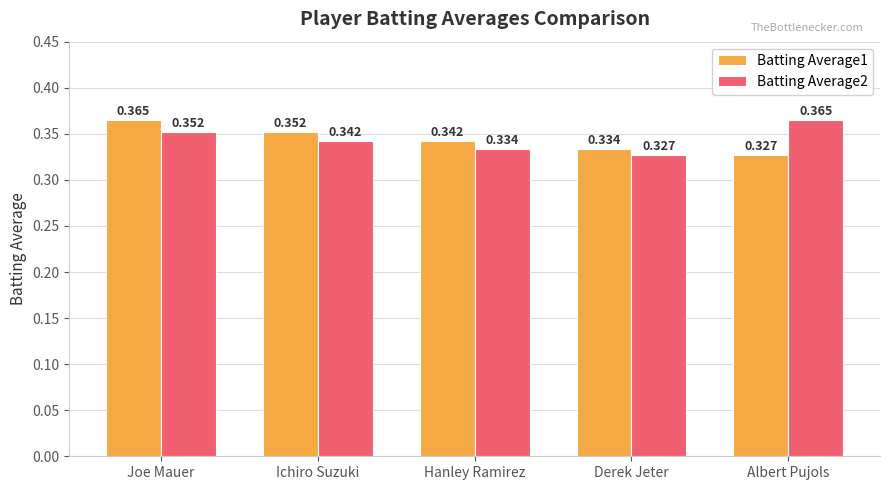

Are the bars horizontal?

No